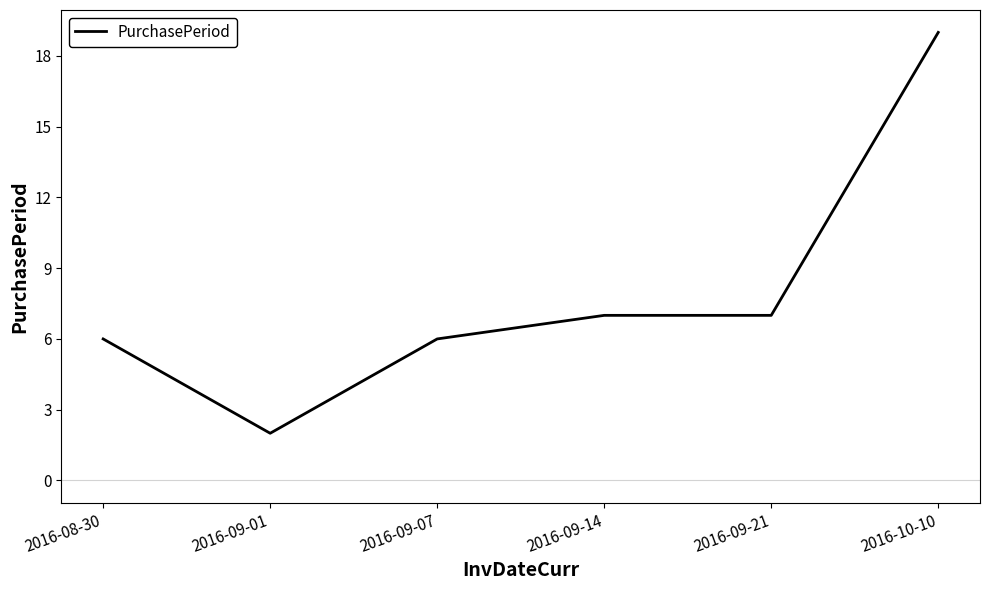

True or false: the data has more than 1 interior local peaks.

False